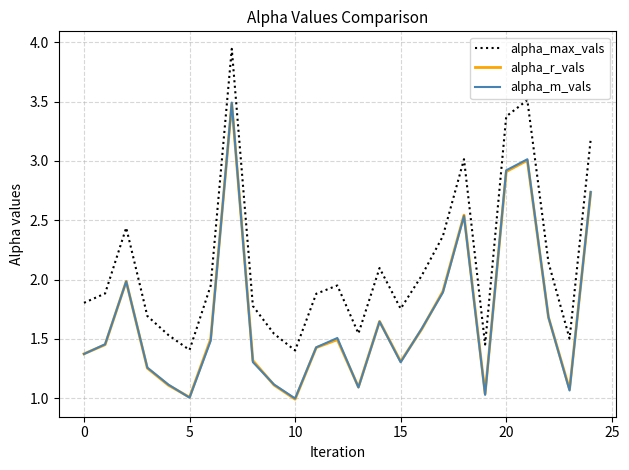

Which series has the largest range (max minus min)?

alpha_max_vals